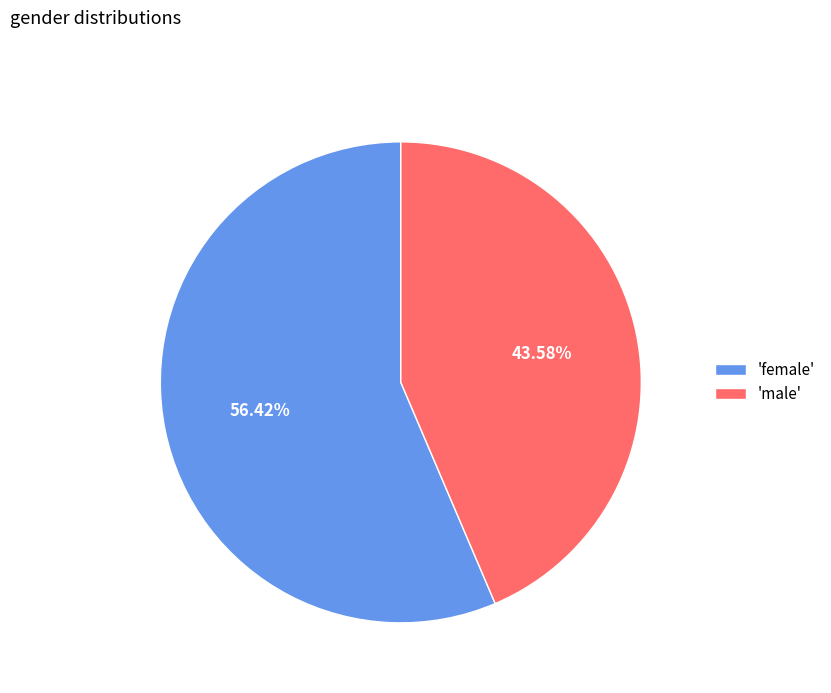

How many slices are in this pie chart?

2